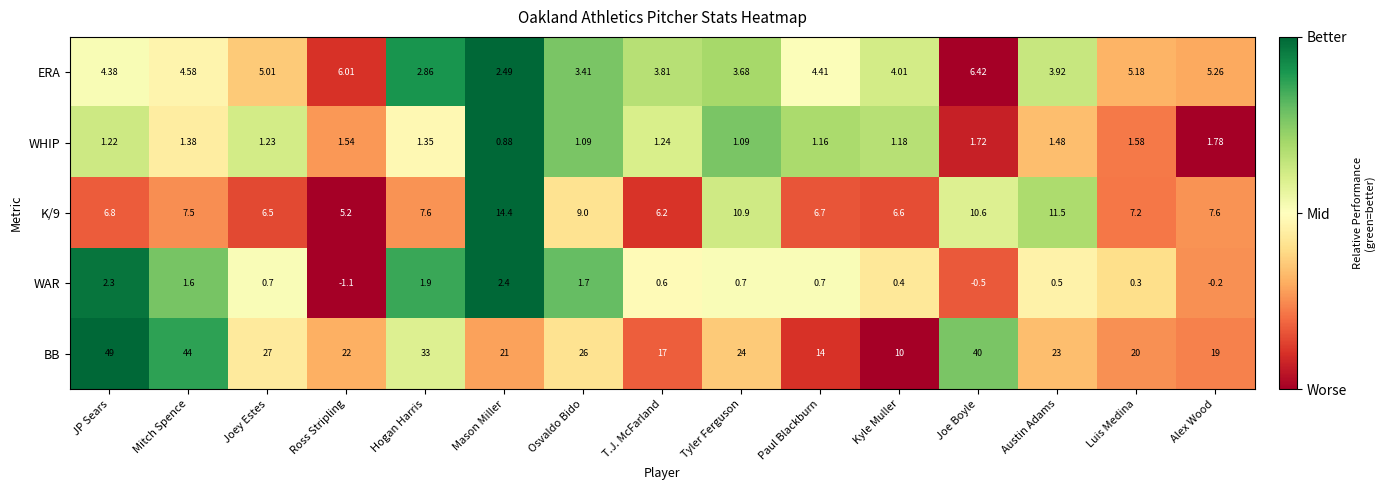

Where does the BB series first go above 23?

JP Sears